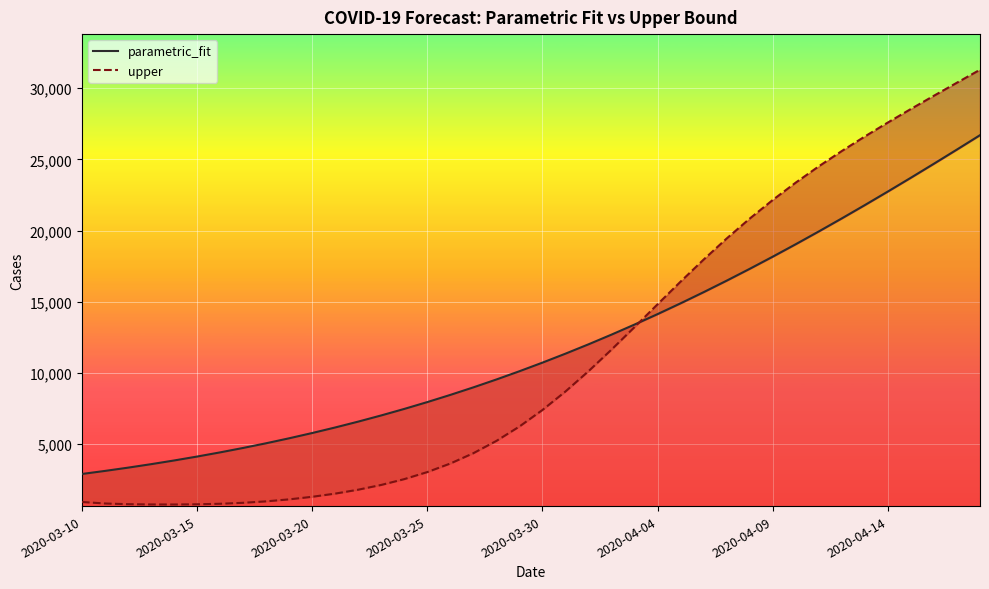

What is the sum of all parametric_fit values?

480376.3